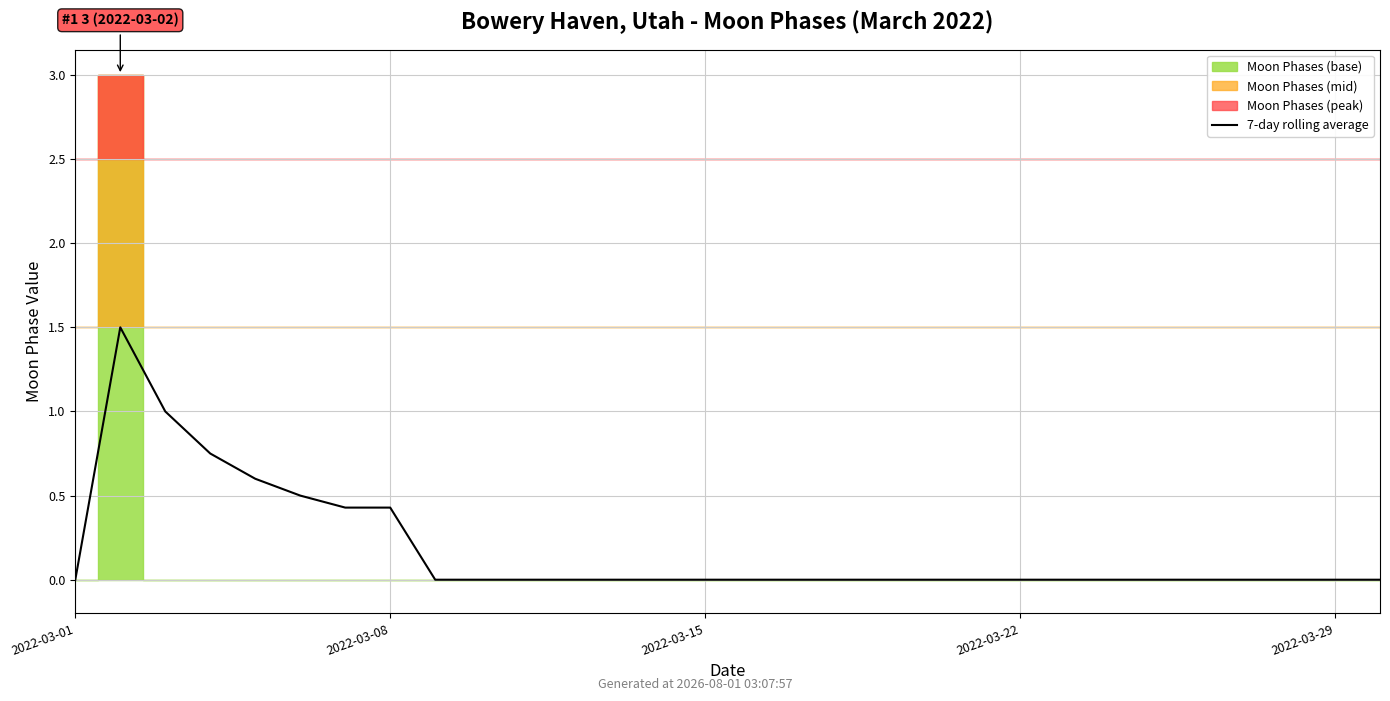

What is the sum of all values?

5.2